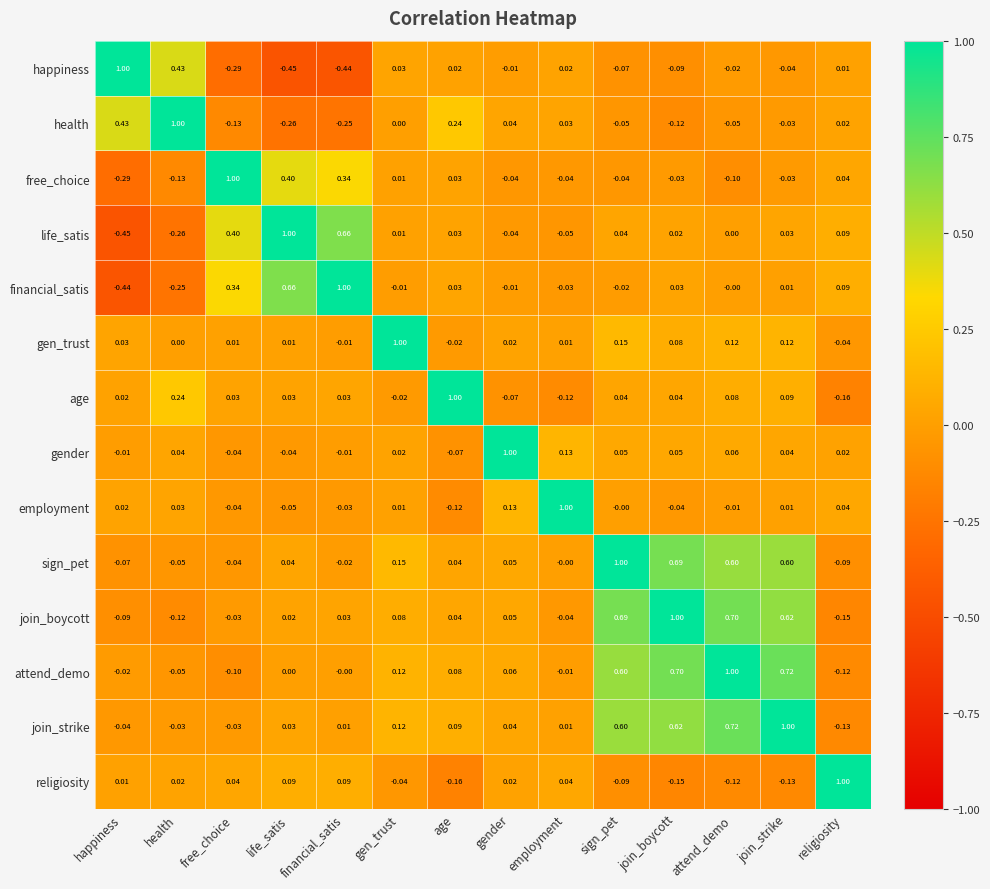

Which category has the lowest value in the gender series?

age